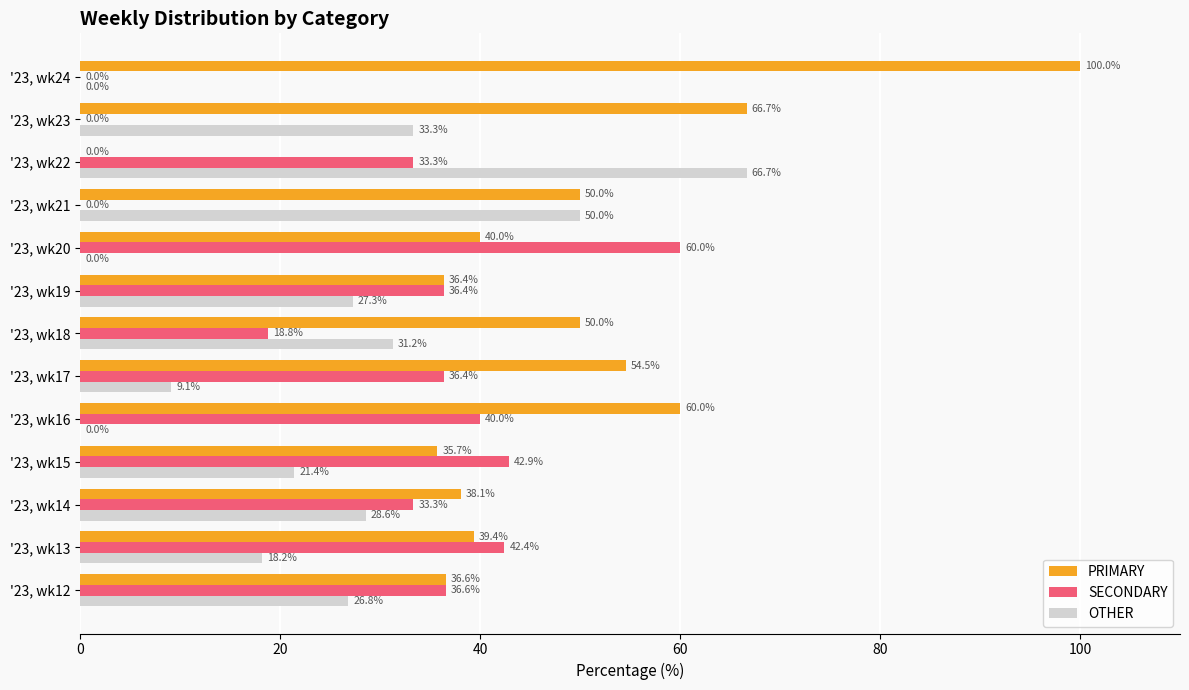

The SECONDARY series shows 0.0 at '23, wk24. True or false?

True